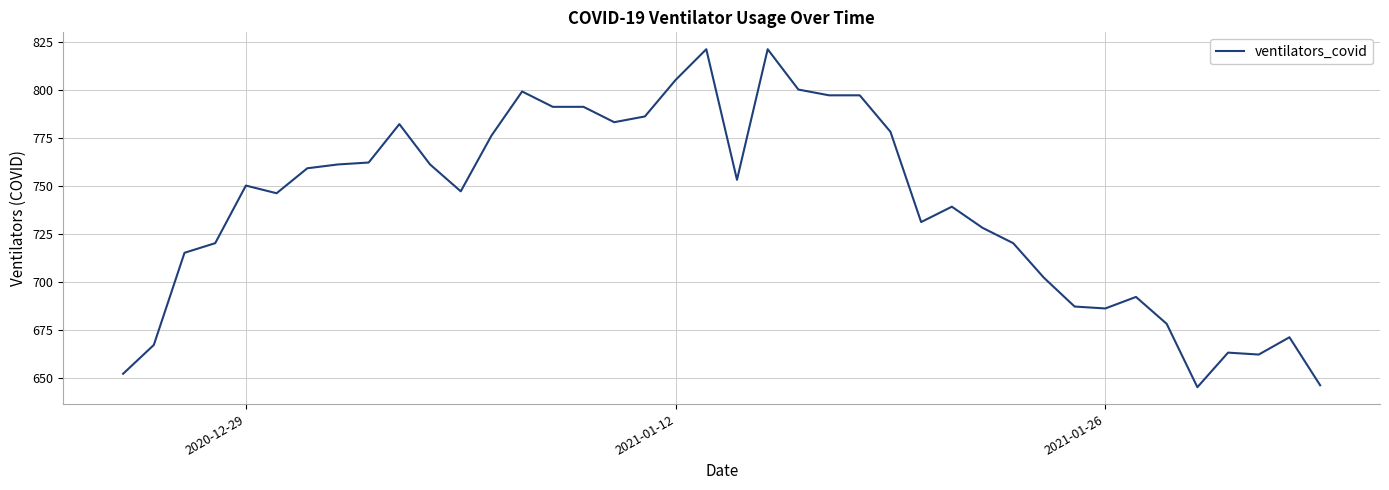

What is the difference between the maximum and minimum values?

176